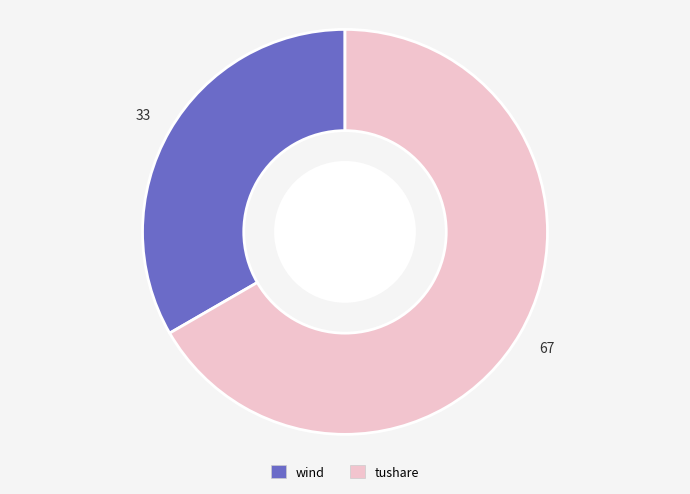

Do wind and tushare together represent more than half of the pie?

Yes